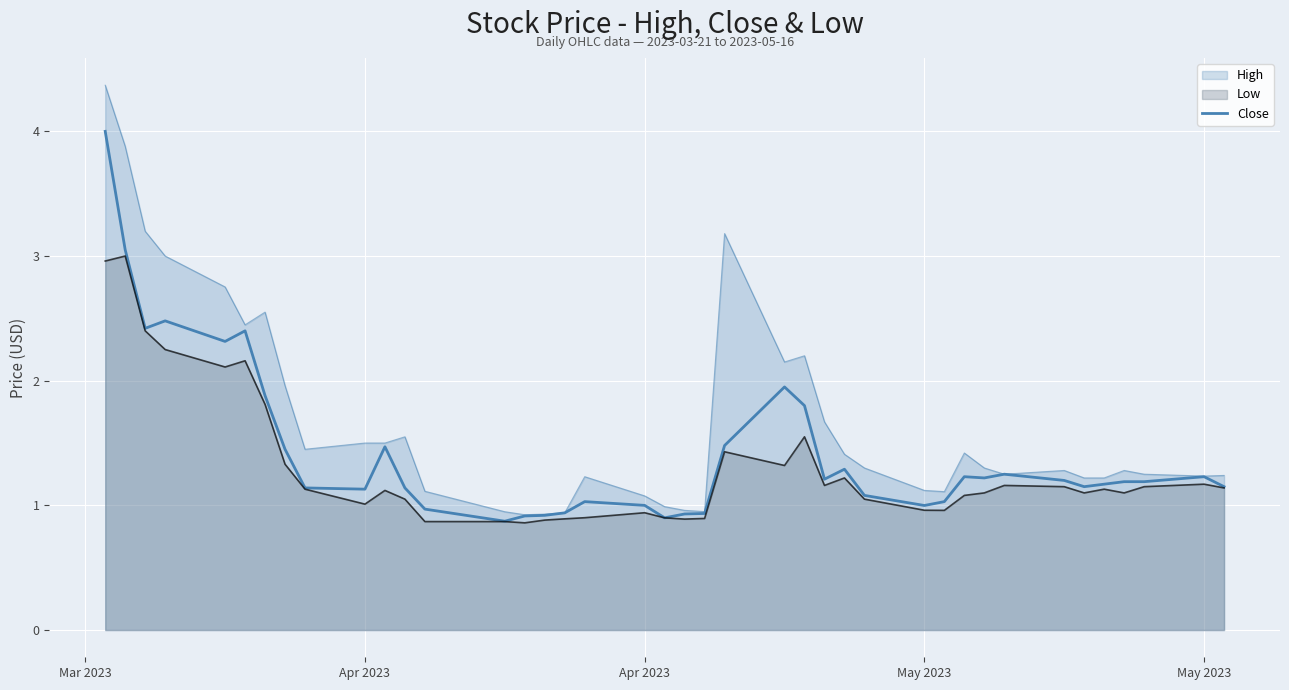

How many lines are shown in the chart?

3